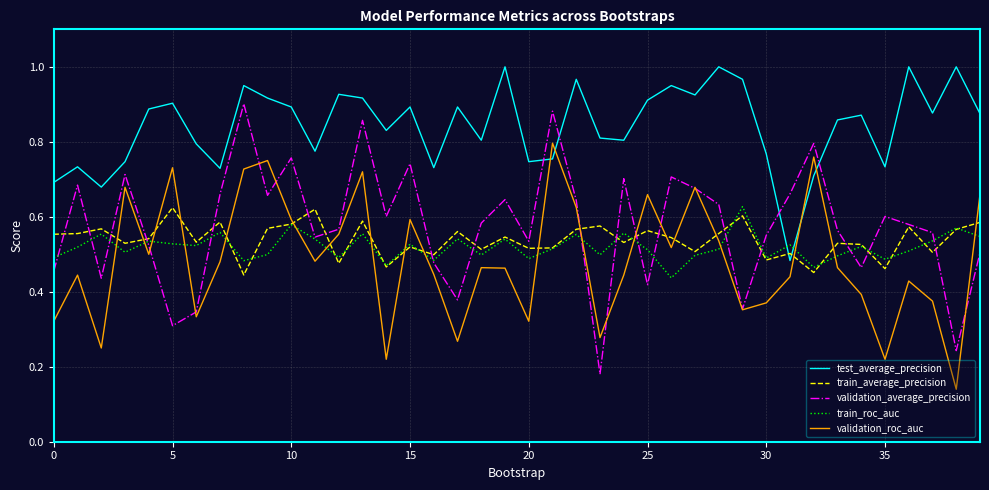

Which series has the largest range (max minus min)?

validation_average_precision